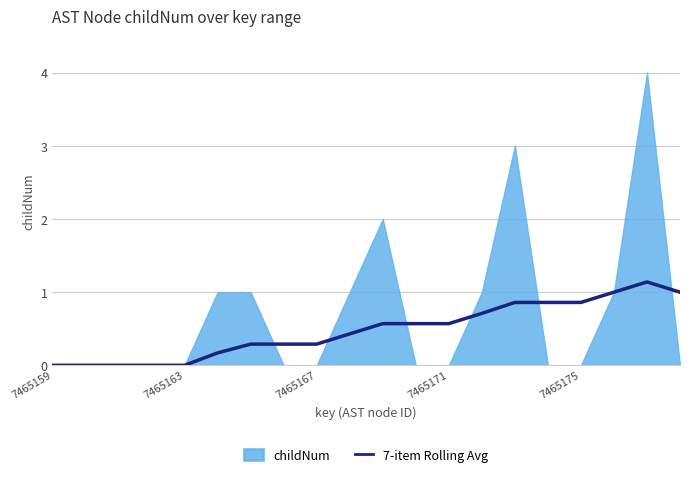

The value of 7-item Rolling Avg at 7465167 is 0.1. True or false?

False